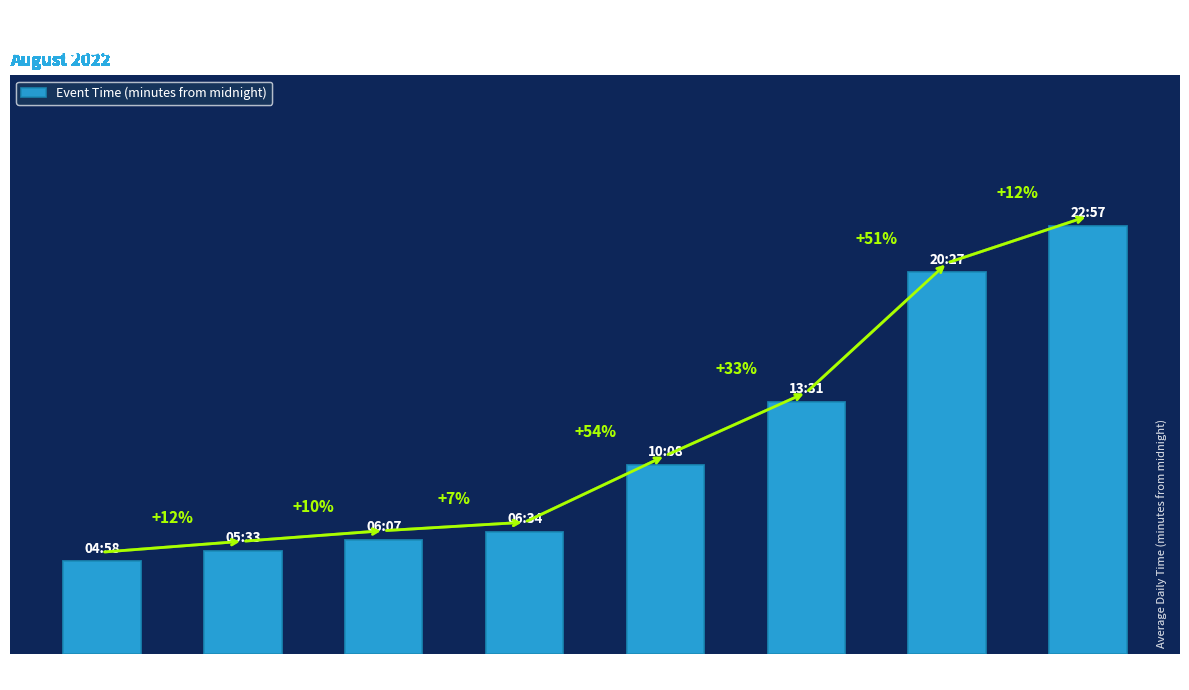

What is the label of the 3rd bar from the right?

Solar noon